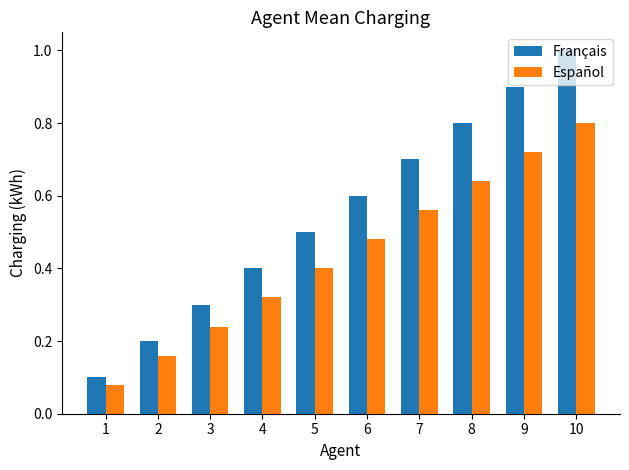

Between 2 and 4, which series saw the biggest shift?

Français